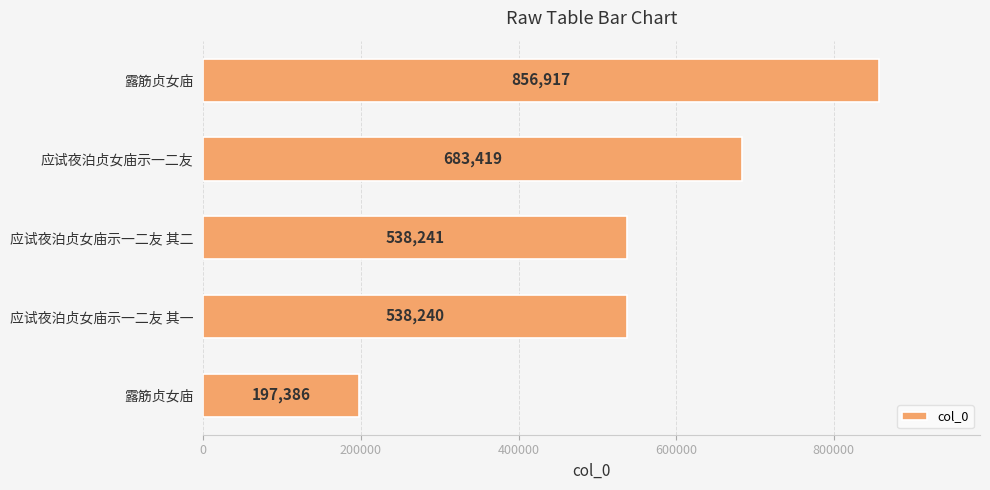

How many series are shown in this chart?

1